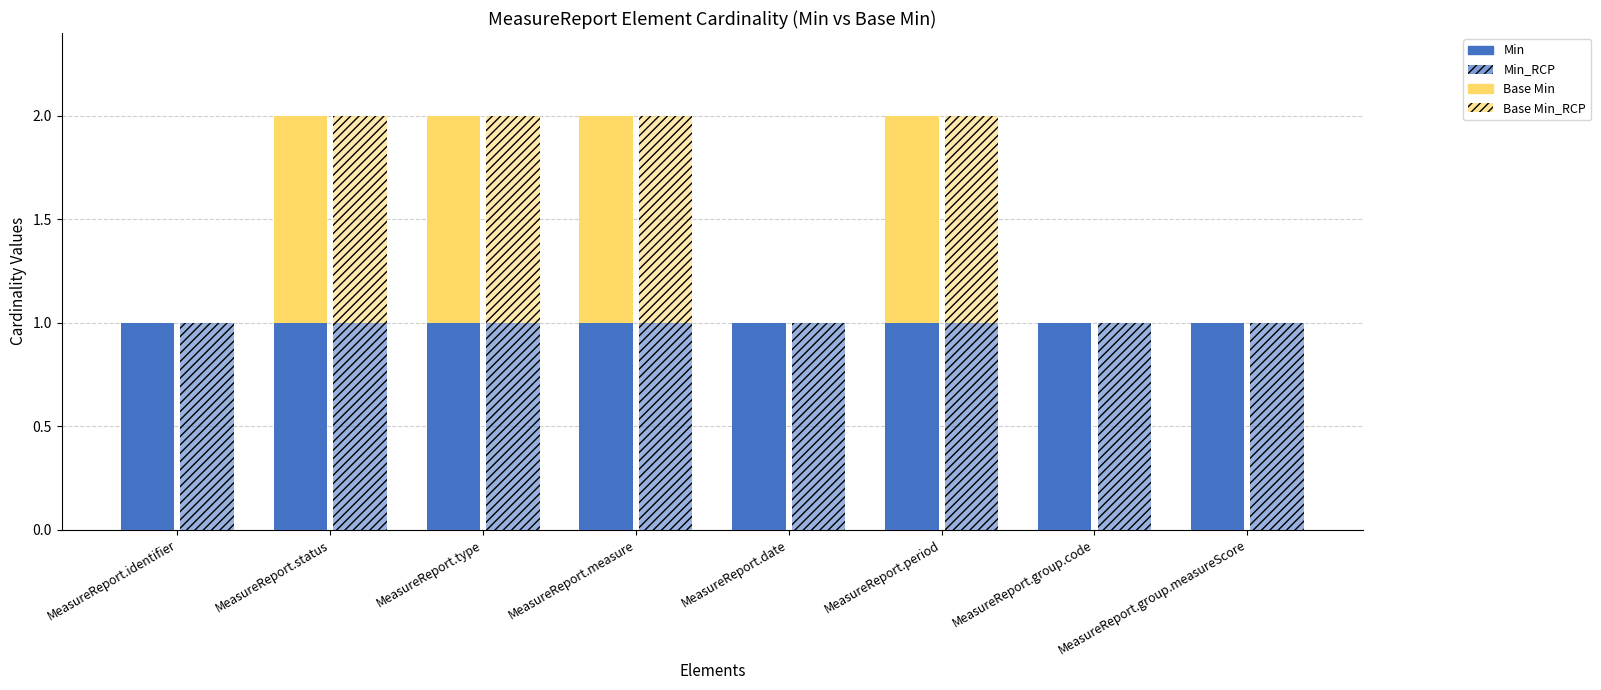

What is the sum of the Min_RCP values at MeasureReport.status and MeasureReport.date?

2